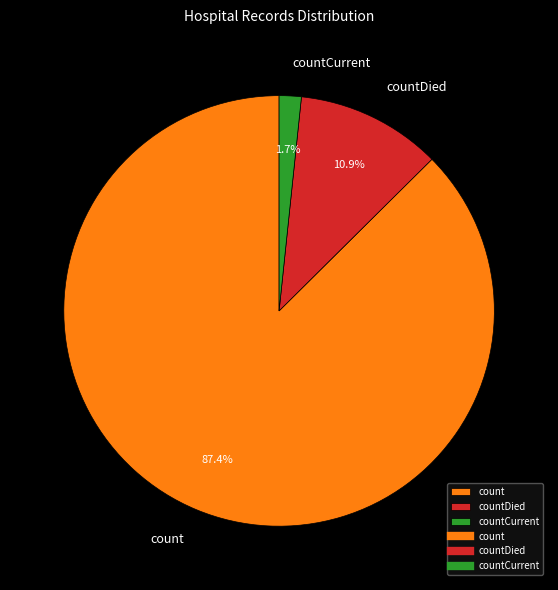

What is the smallest slice in the pie chart?

countCurrent